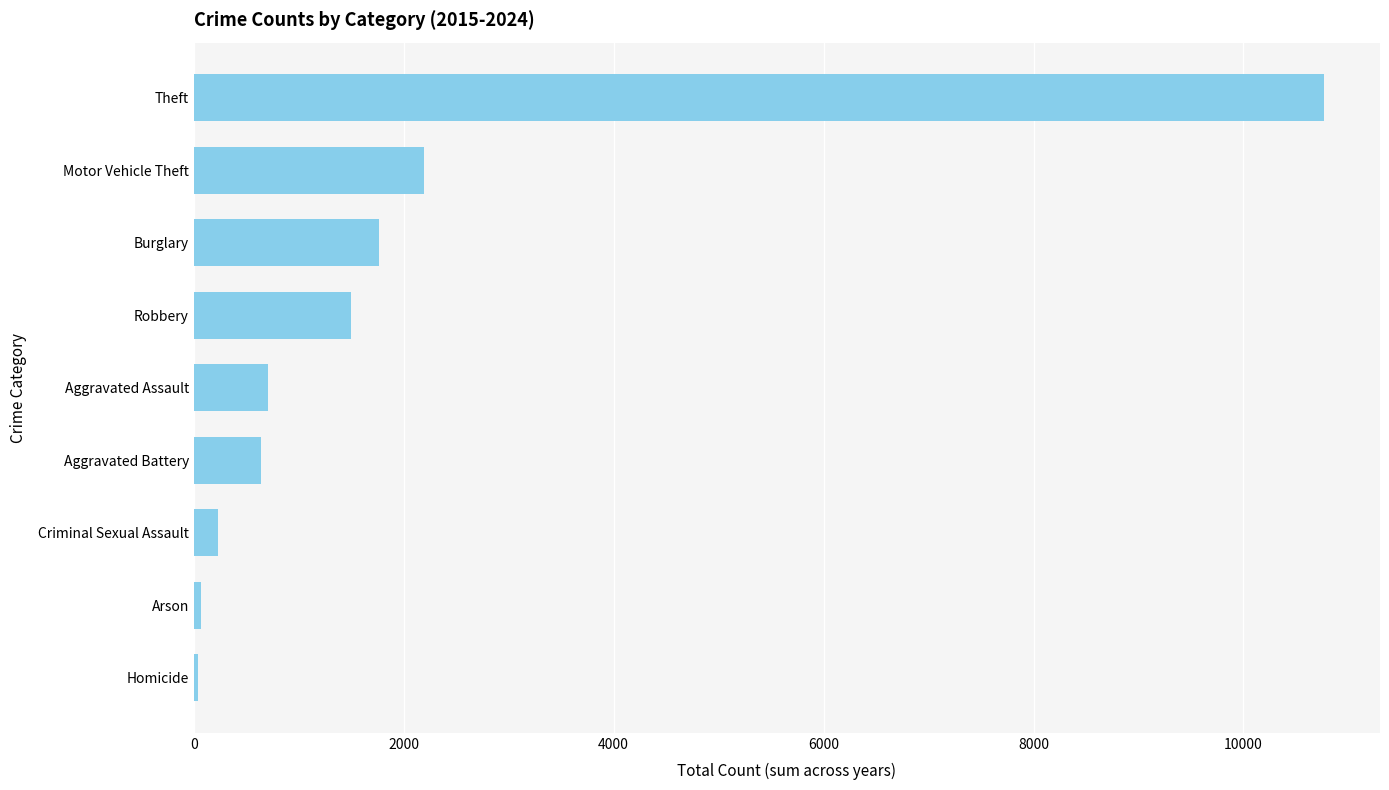

Is it true that the value at Motor Vehicle Theft is 2196?

True